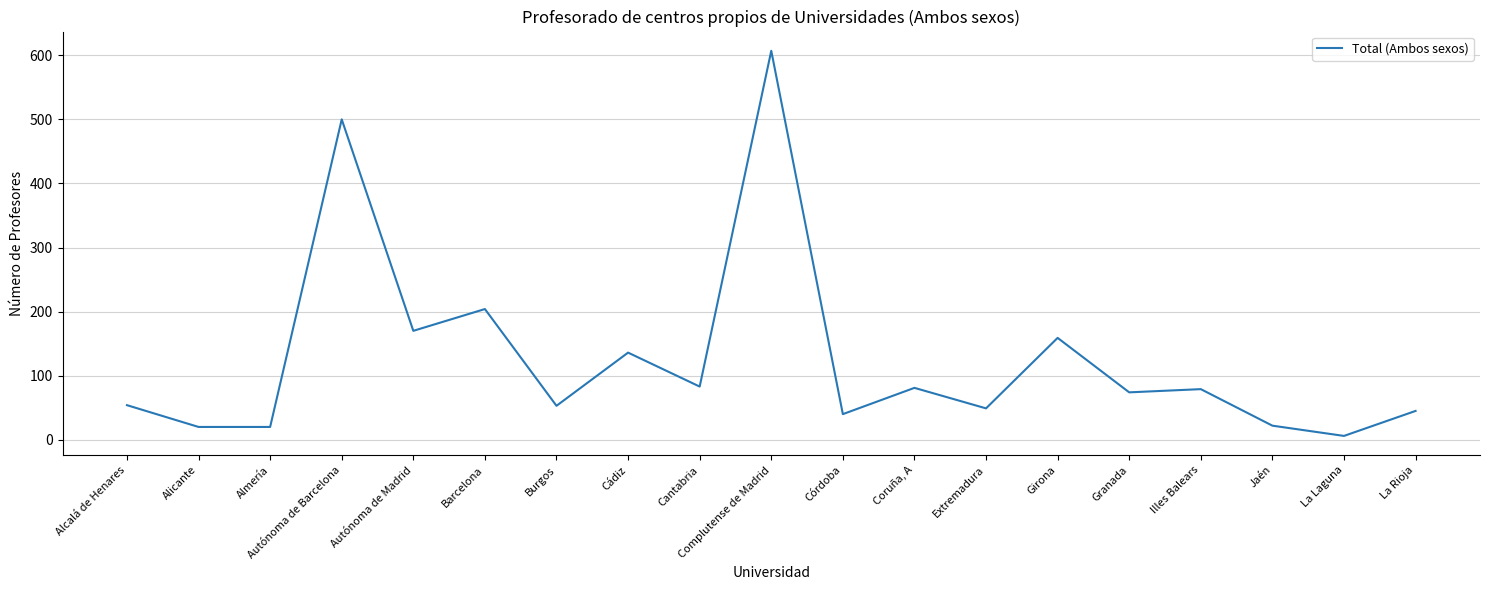

What value does the data have at Illes Balears?

79